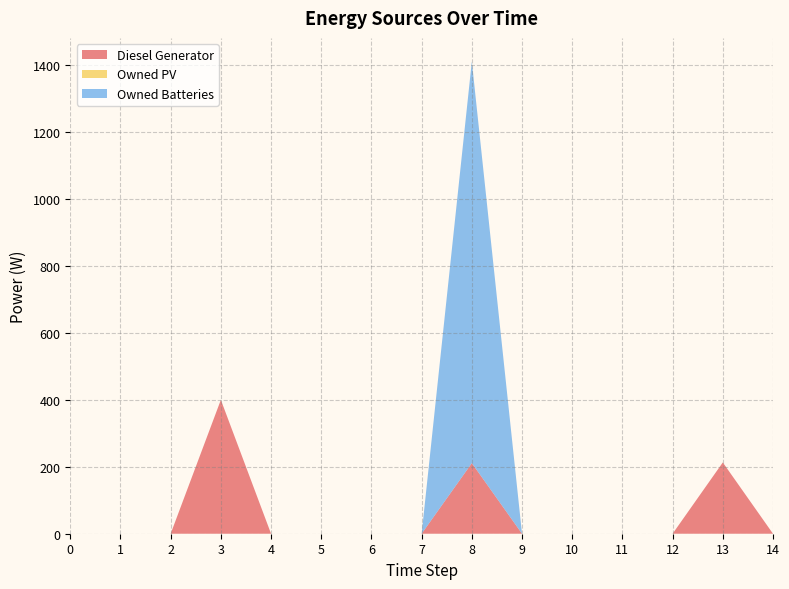

Reading left to right, list all the values displayed in this chart.

Diesel Generator: 0	0	0	400	0	0	0	0	211	0	0	0	0	213	0
Owned PV: 0	0	0	0	0	0	0	0	0	0	0	0	0	0	0
Owned Batteries: 0	0	0	0	0	0	0	0	1200	0	0	0	0	0	0